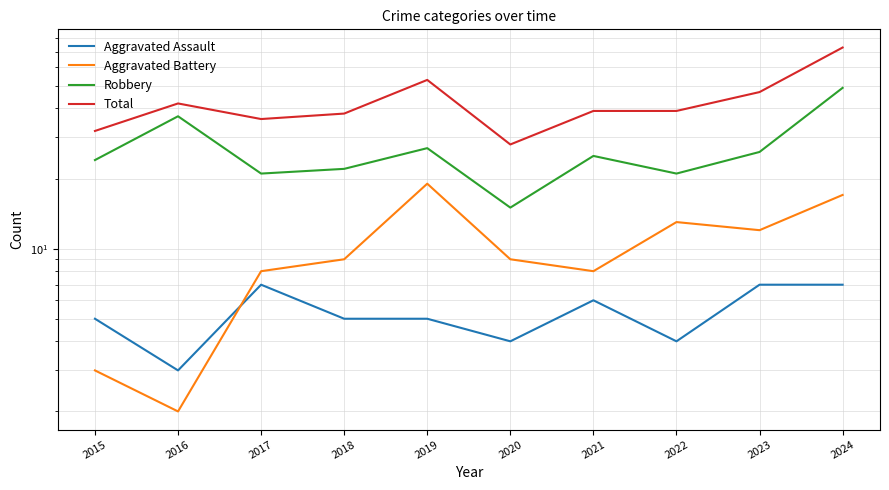

Where is Robbery nearest to the value 32?

2016